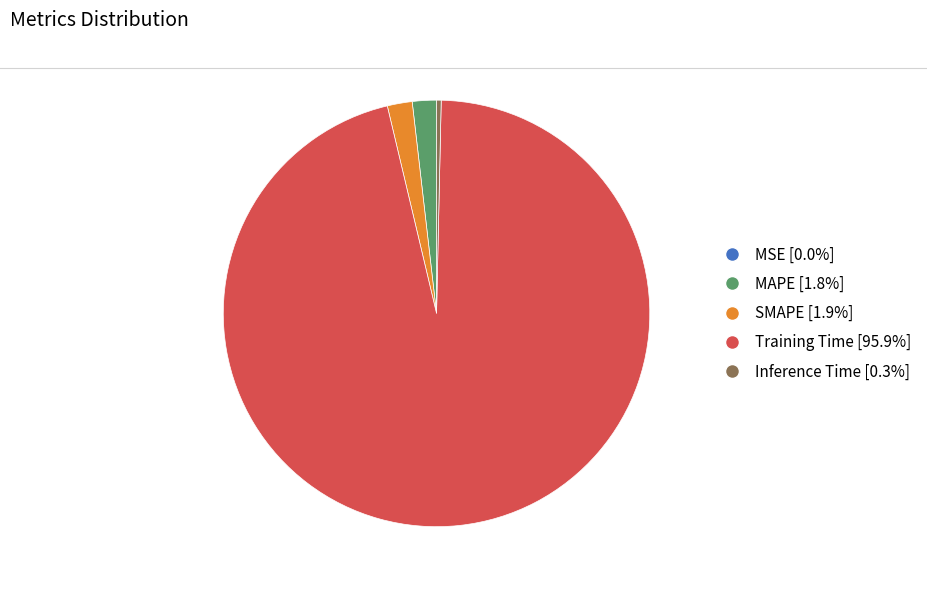

Does MAPE account for over 50% of the chart?

No